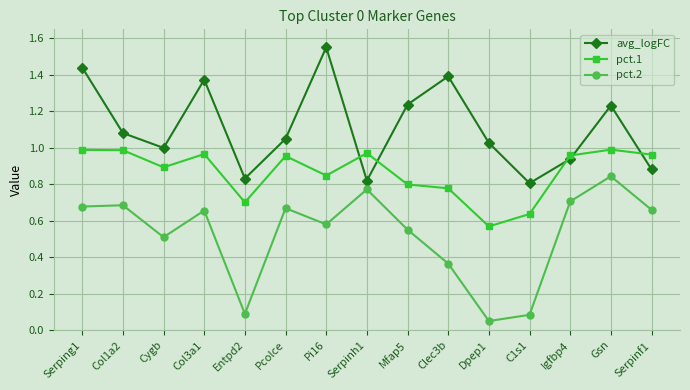

Which category has the highest value across all series?

Pi16